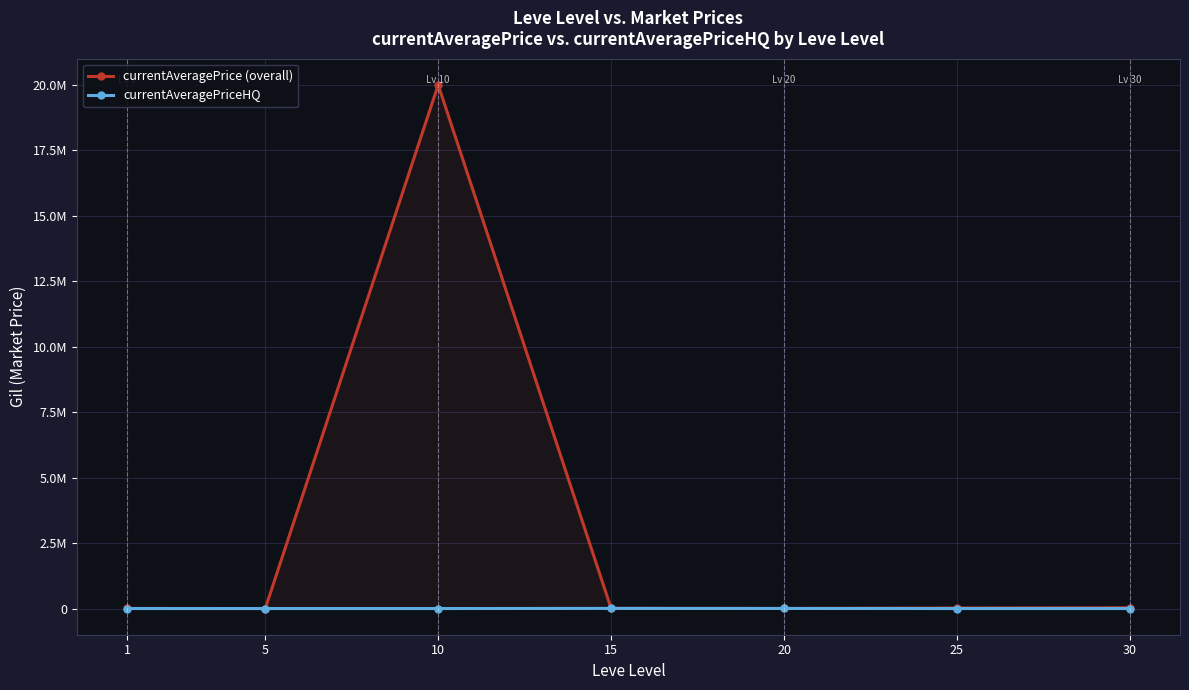

What is the value of the currentAveragePriceHQ point at the 5th from the left?

3000.0